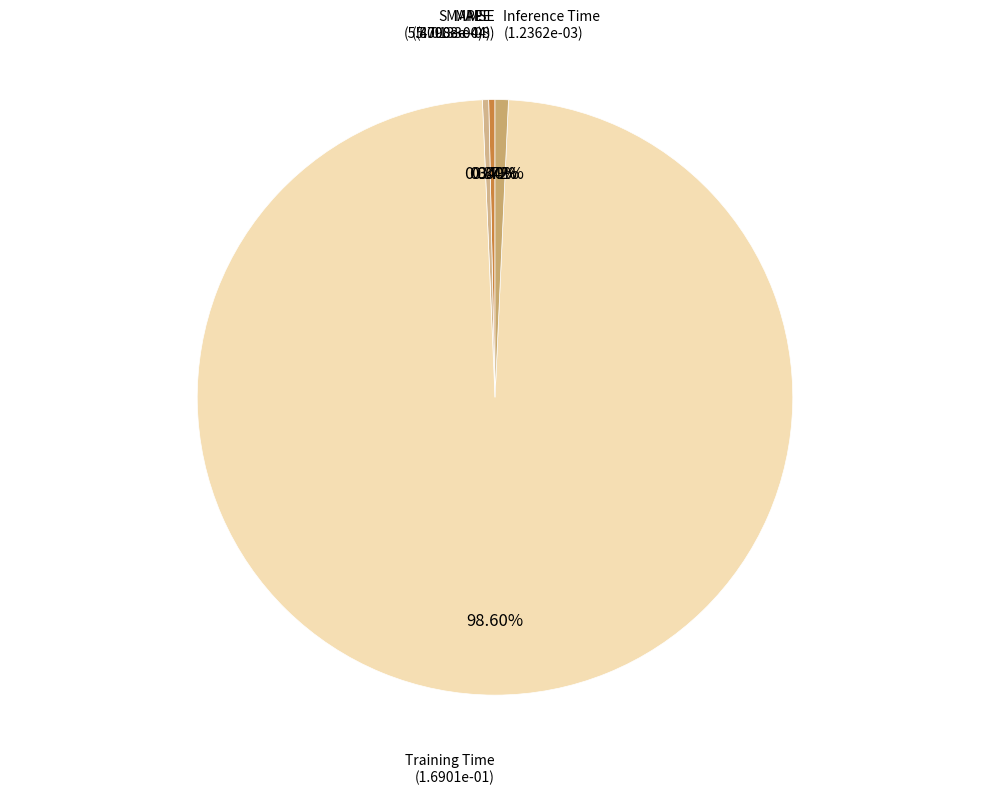

Which category accounts for the majority?

Training Time